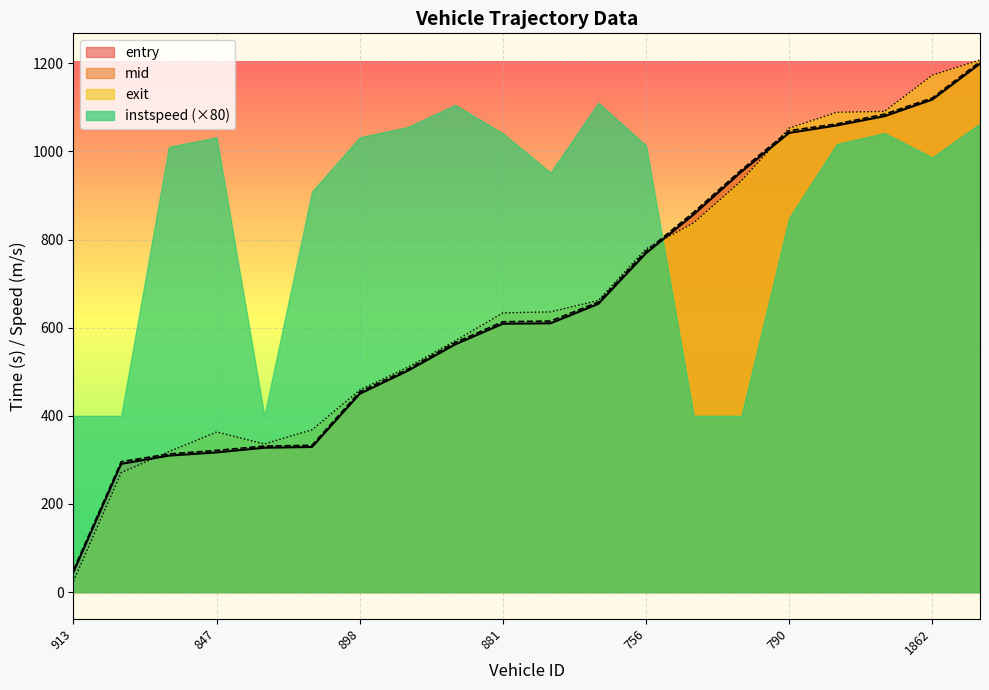

Which series has the largest total across all categories?

instspeed (×80)